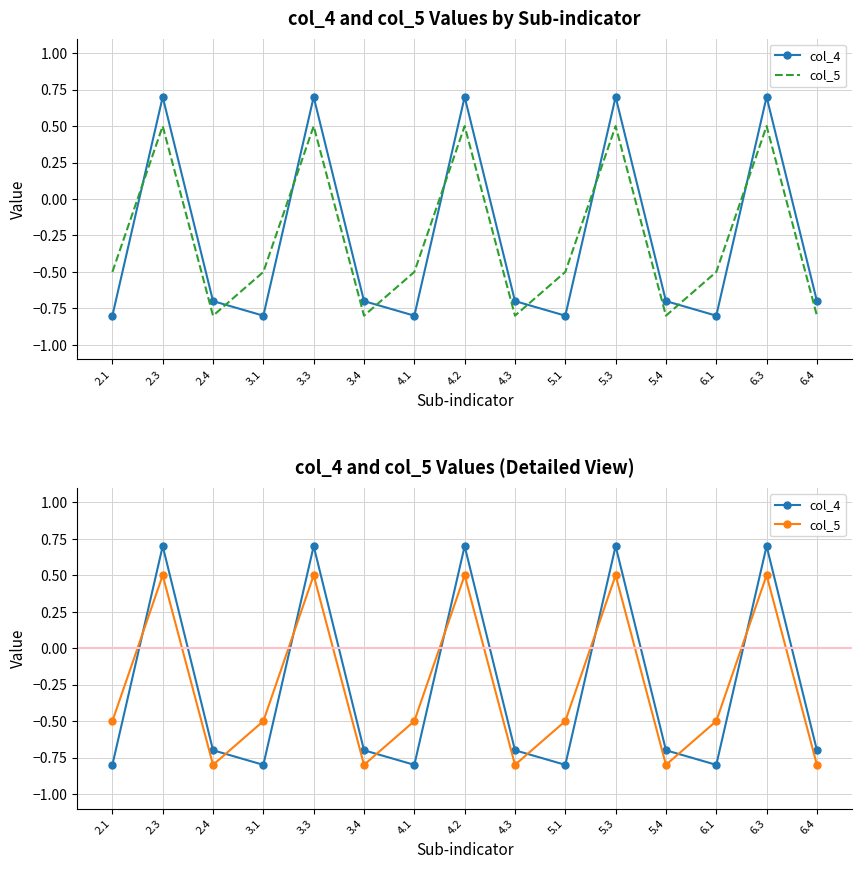

What is the sum of the col_4 values at 4.2 and 3.3?

1.4